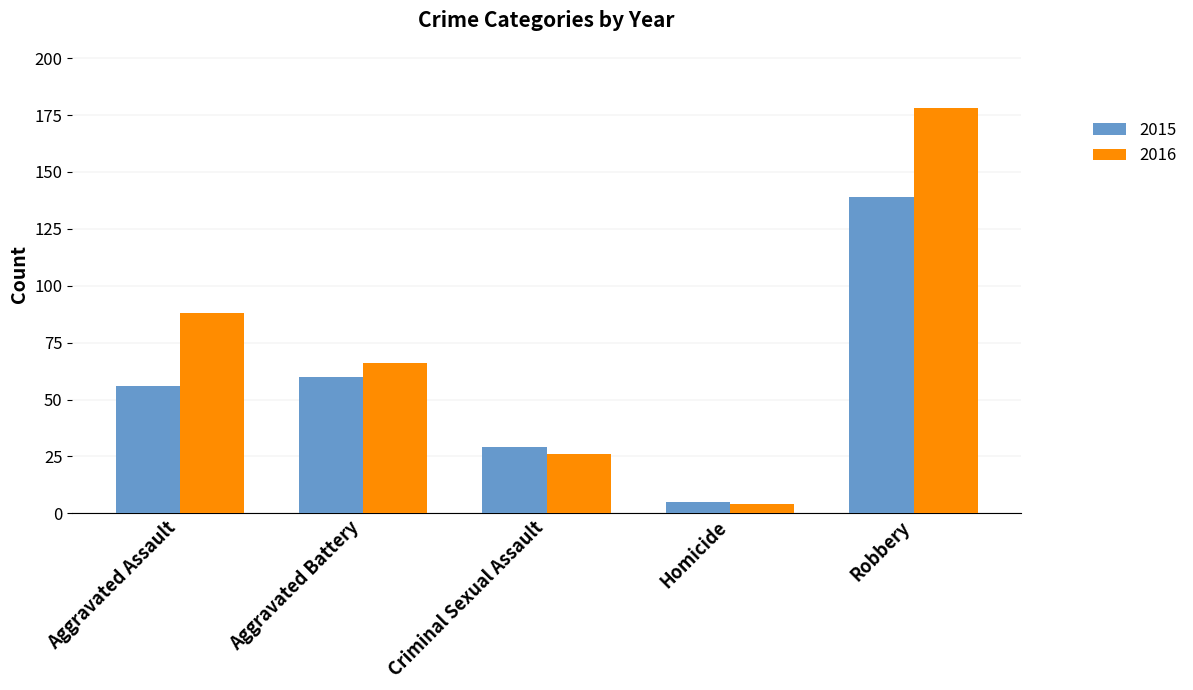

What is the difference between the highest and lowest values at Aggravated Assault?

32